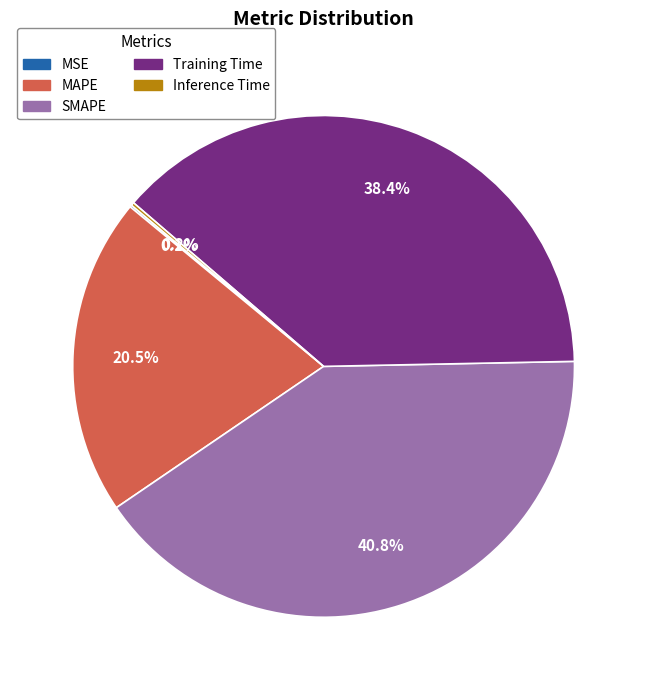

Which slice is the largest?

SMAPE